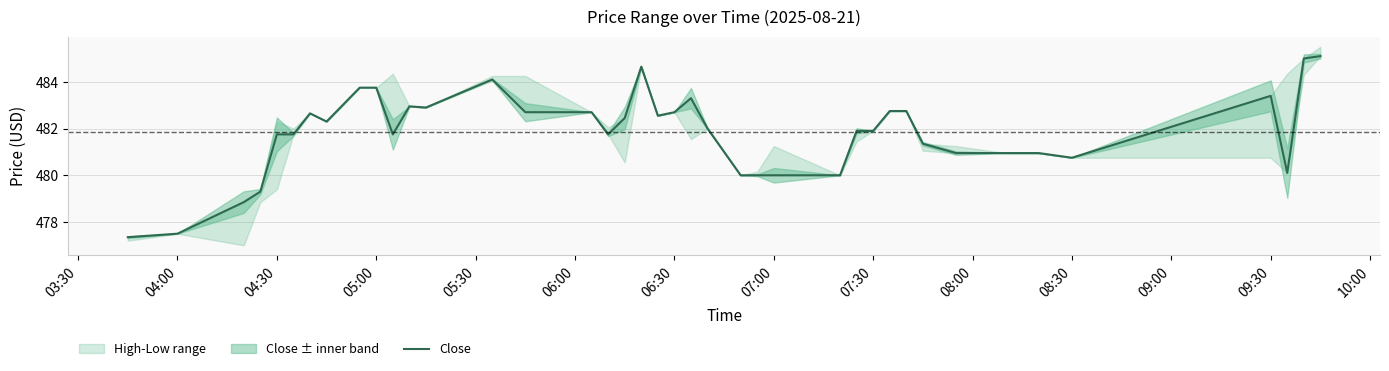

How many values exceed 482?

19